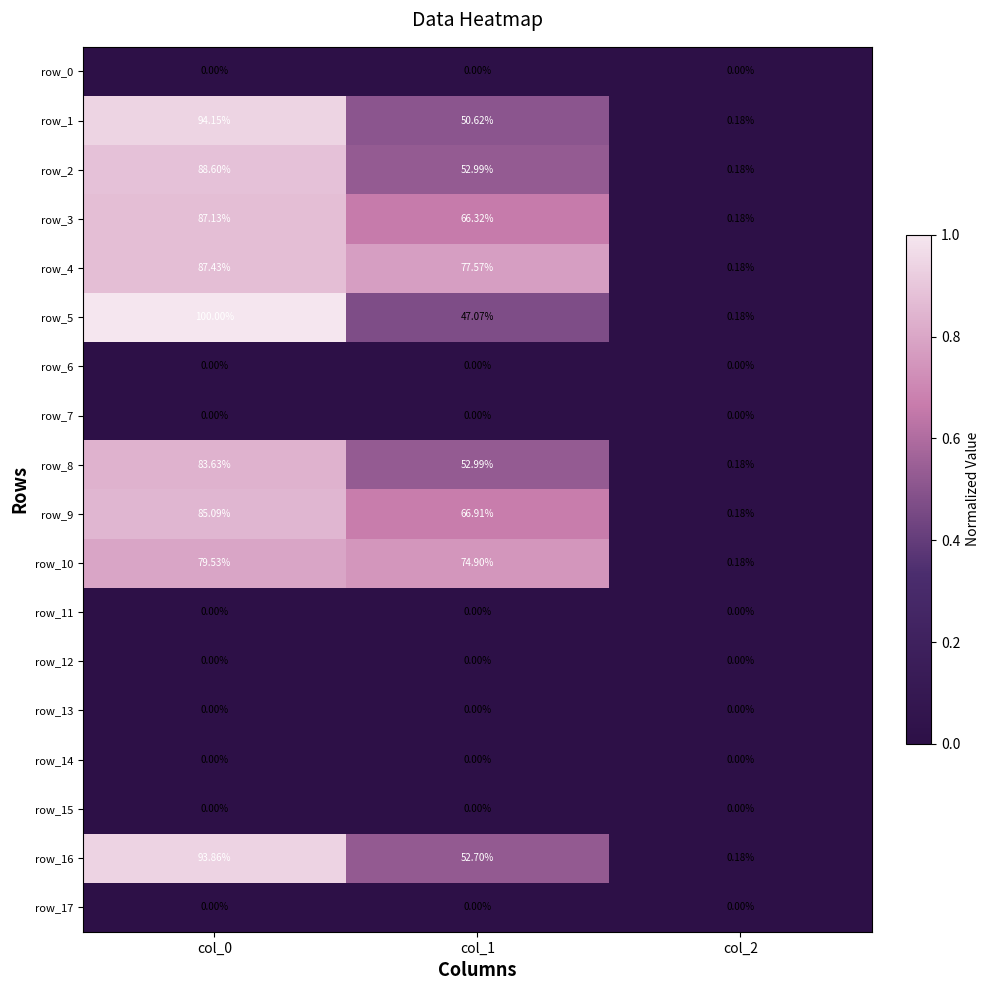

At which label is row_6 closest to 0?

col_0